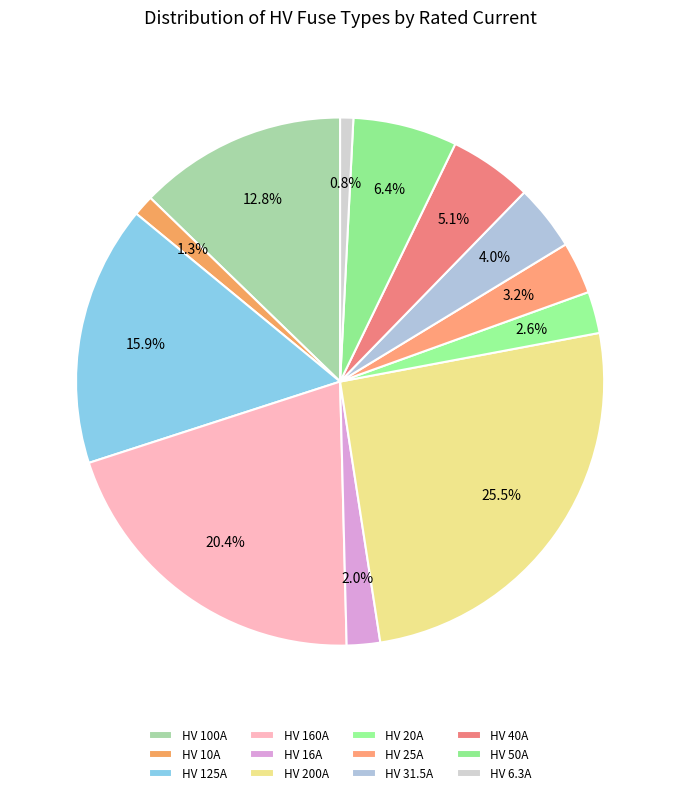

How many segments does this pie chart have?

12